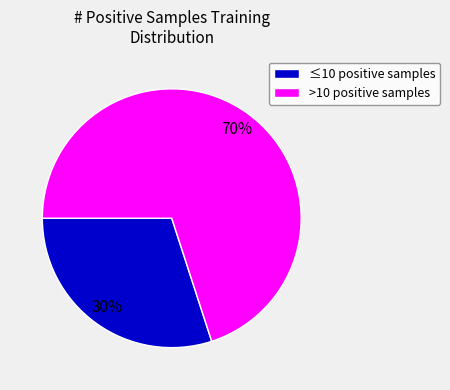

What percentage is the >10 positive samples slice, to the nearest percent?

70%